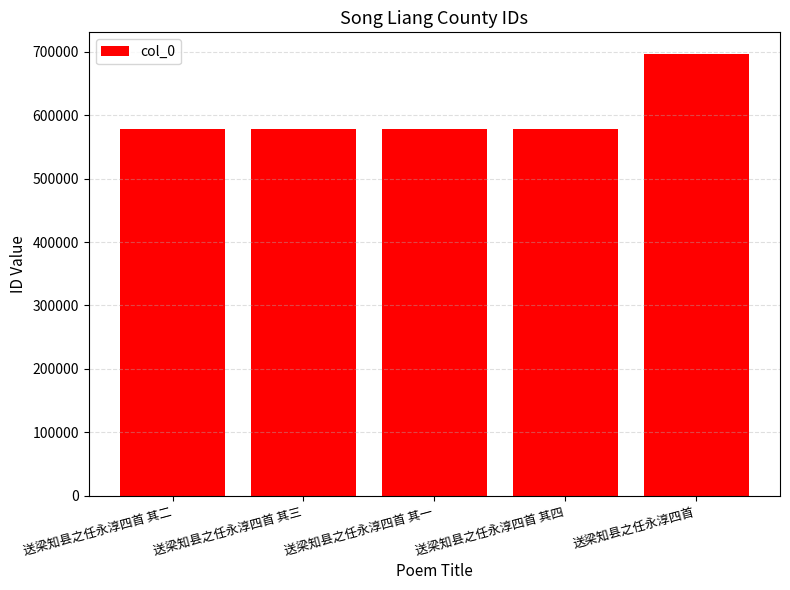

Is it true that the value at 送梁知县之任永淳四首 其三 is 578471?

True